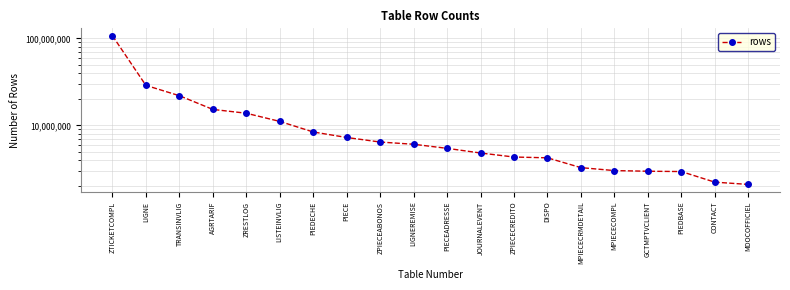

Reading right to left, list all the values displayed in this chart.

MDOCOFFICIEL=2102283	CONTACT=2232390	PIEDBASE=2954246	GCTMPTVCLIENT=2979036	MPIECECOMPL=3030206	MPIECECRMDETAIL=3276294	DISPO=4247129	ZPIECECREDITO=4337091	JOURNALEVENT=4821343	PIECEADRESSE=5457468	LIGNEREMISE=6076131	ZPIECEABONOS=6445326	PIECE=7269951	PIEDECHE=8407927	LISTEINVLIG=11120865	ZRESTLOG=13800188	AGRTARIF=15266952	TRANSINVLIG=21938040	LIGNE=28811647	ZTICKETCOMPL=106979887